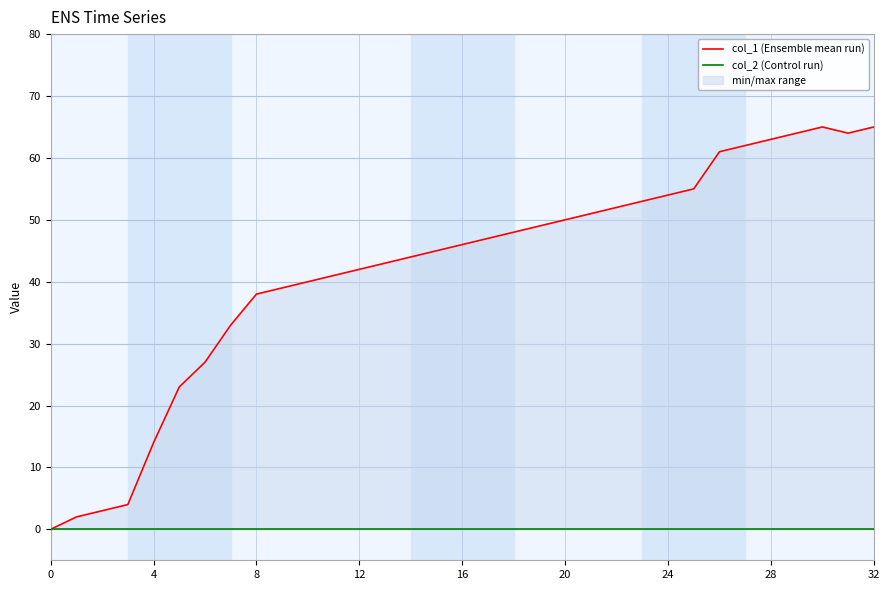

What is the greatest value displayed?

65